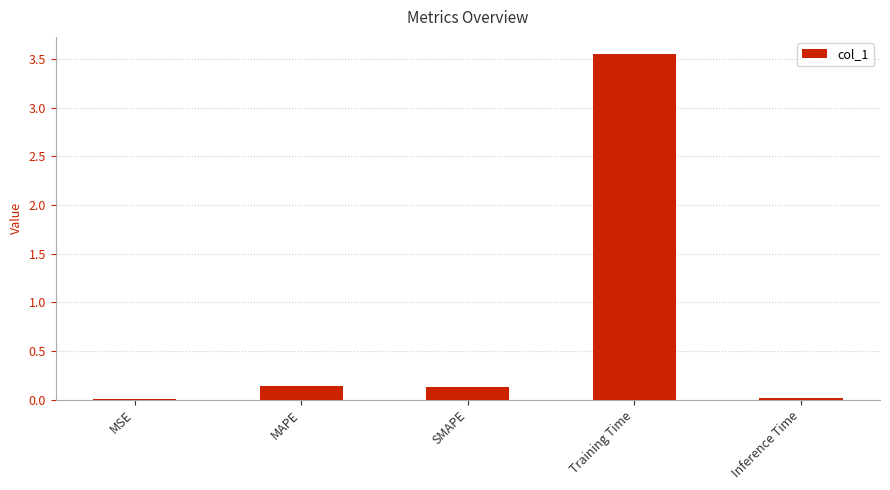

True or false: the data shows 0.0 at Inference Time.

True